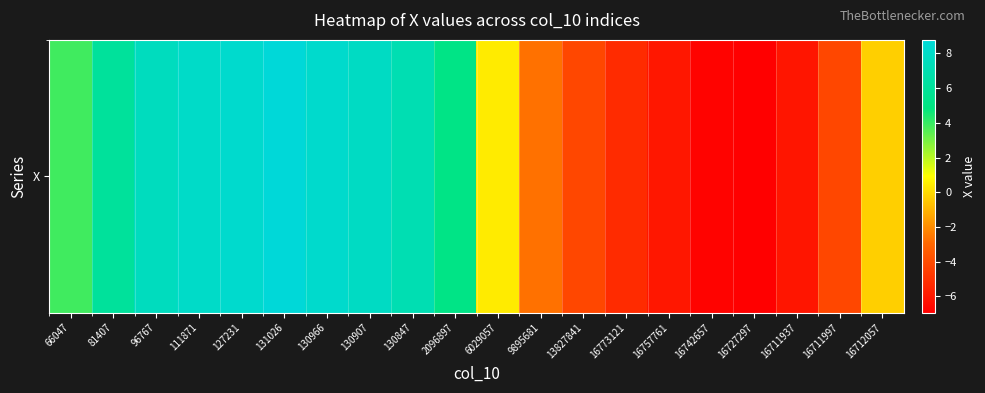

Rank the categories by value from lowest to highest.

16727297, 16742657, 16711937, 16757761, 16773121, 16711997, 13827841, 9895681, 16712057, 6029057, 66047, 2096897, 81407, 130847, 96767, 130907, 111871, 130966, 127231, 131026